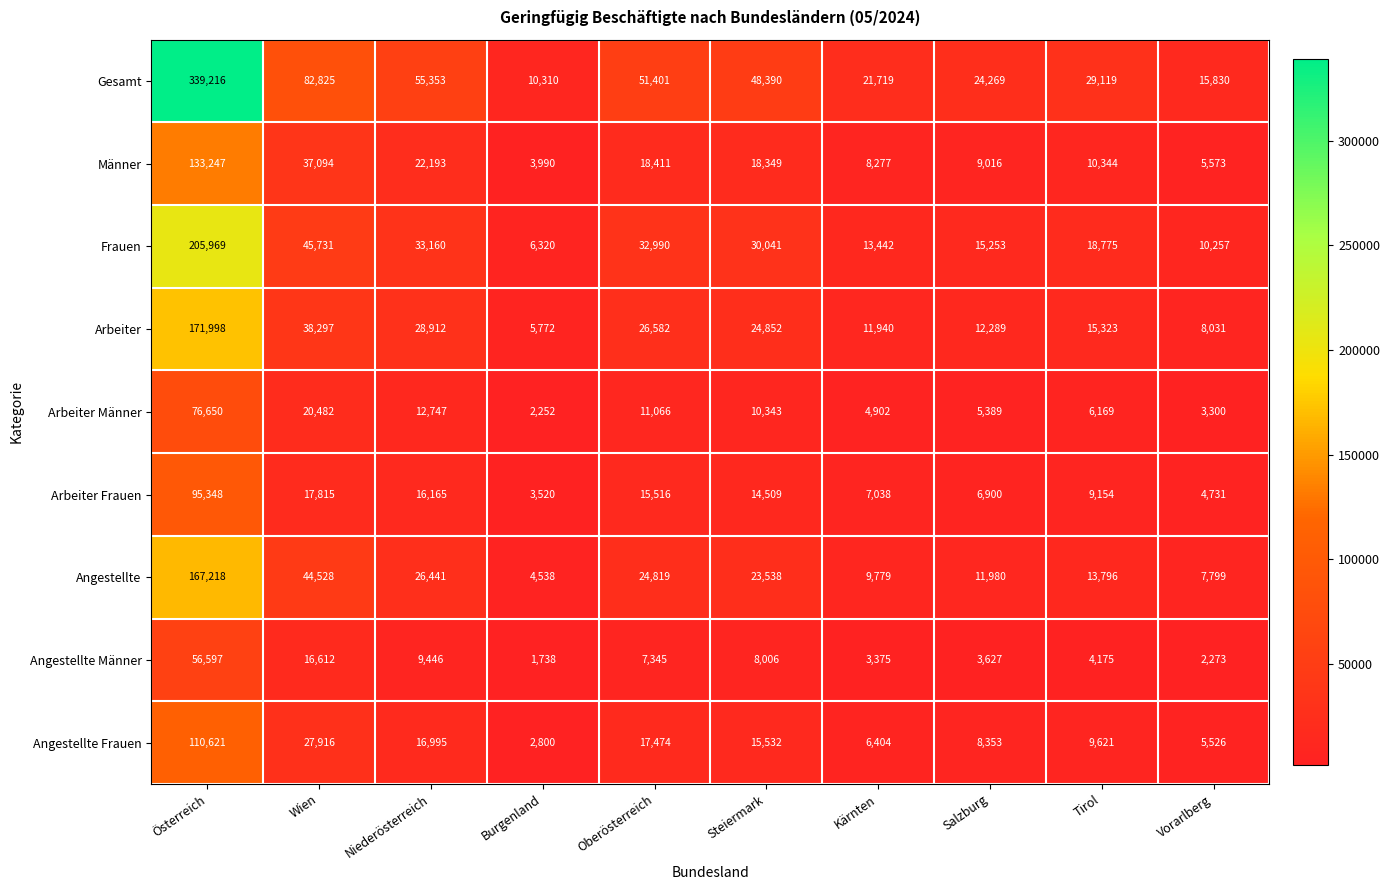

At how many categories does at least one series exceed 283015?

1